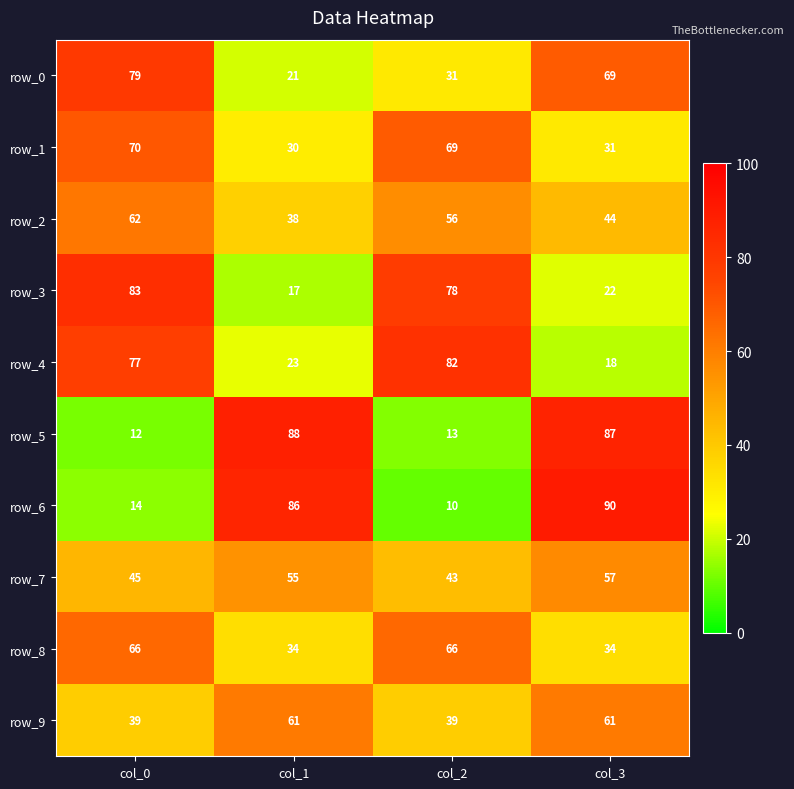

What is the smallest value displayed?

10